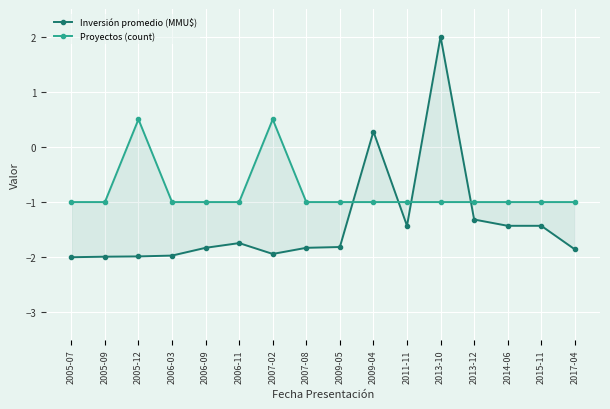

Count the number of categories in the chart.

16